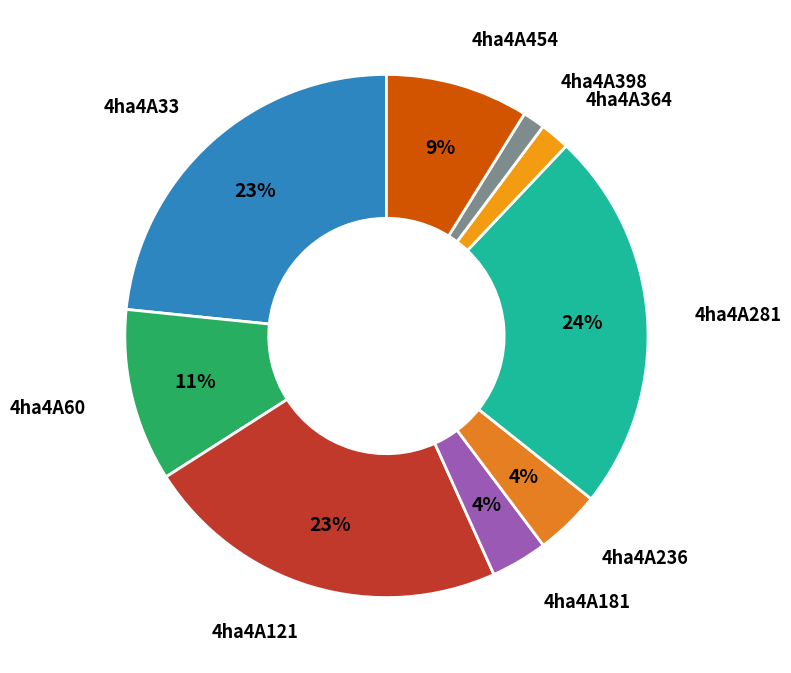

Is there any slice that represents more than half of the pie?

No